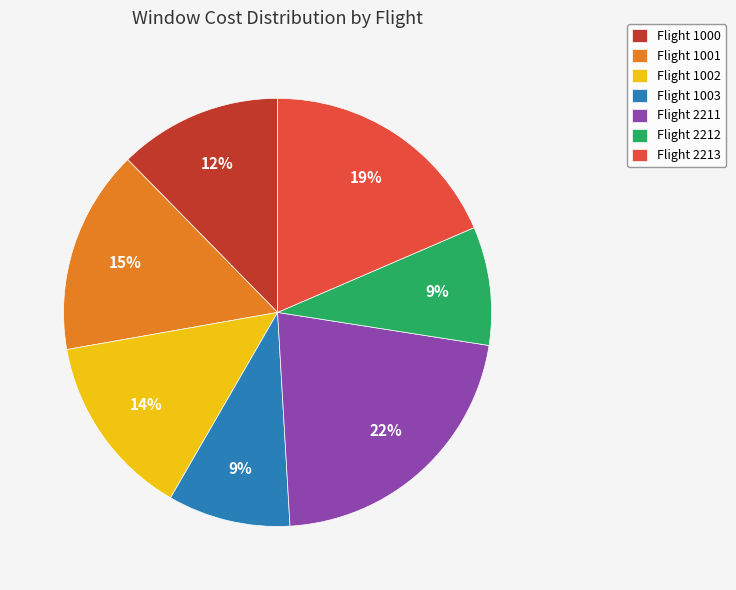

Is the sum of Flight 2213 and Flight 1001 greater than half?

No